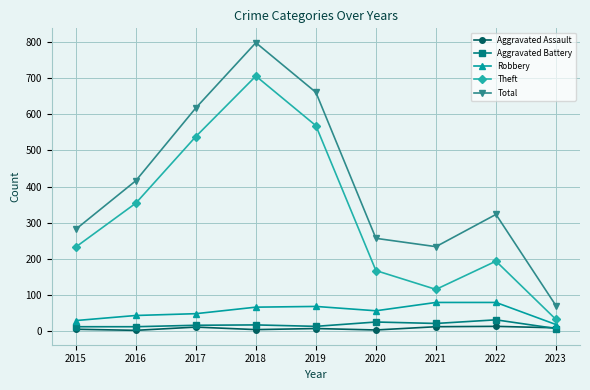

What value does the Aggravated Assault series have at 2015, to the nearest 5?

5